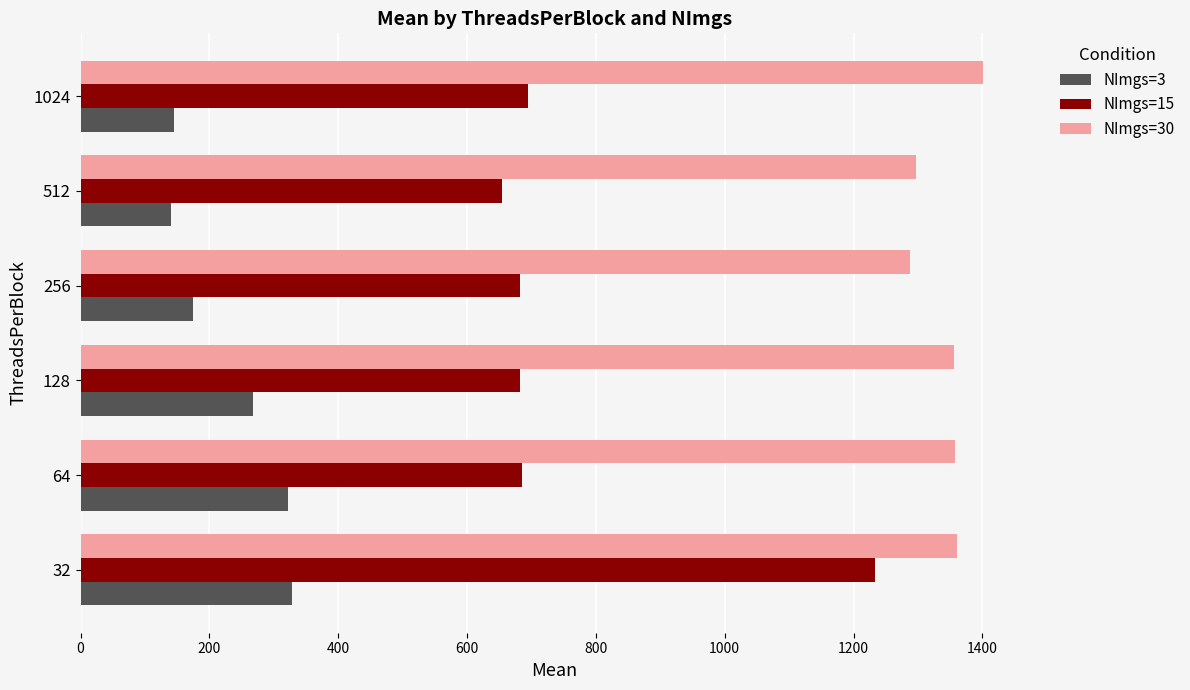

What is the average value of the NImgs=3 series?

229.5